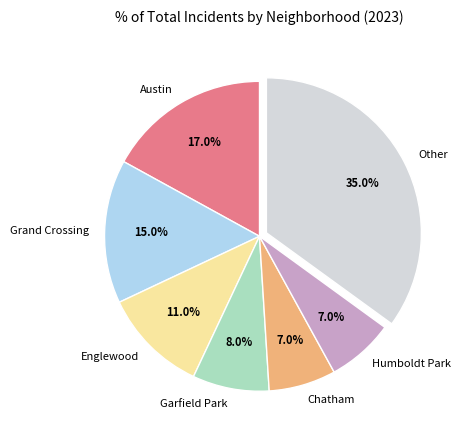

To the nearest percent, what portion does Austin represent?

17%